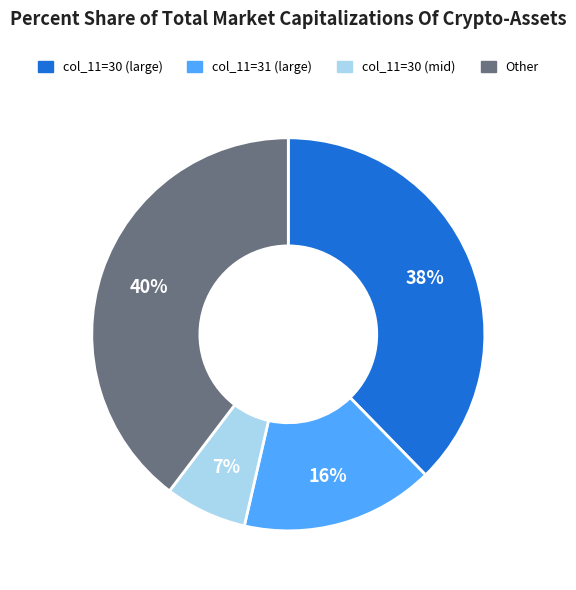

To the nearest percent, what is the average slice percentage?

25%